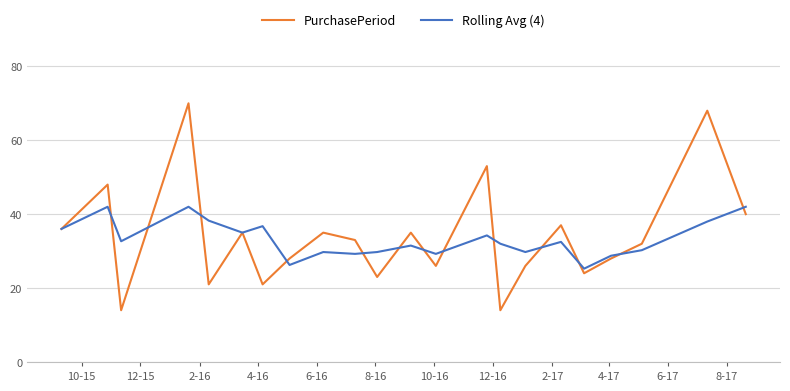

What is the highest value of the Rolling Avg (4) series?

42.0